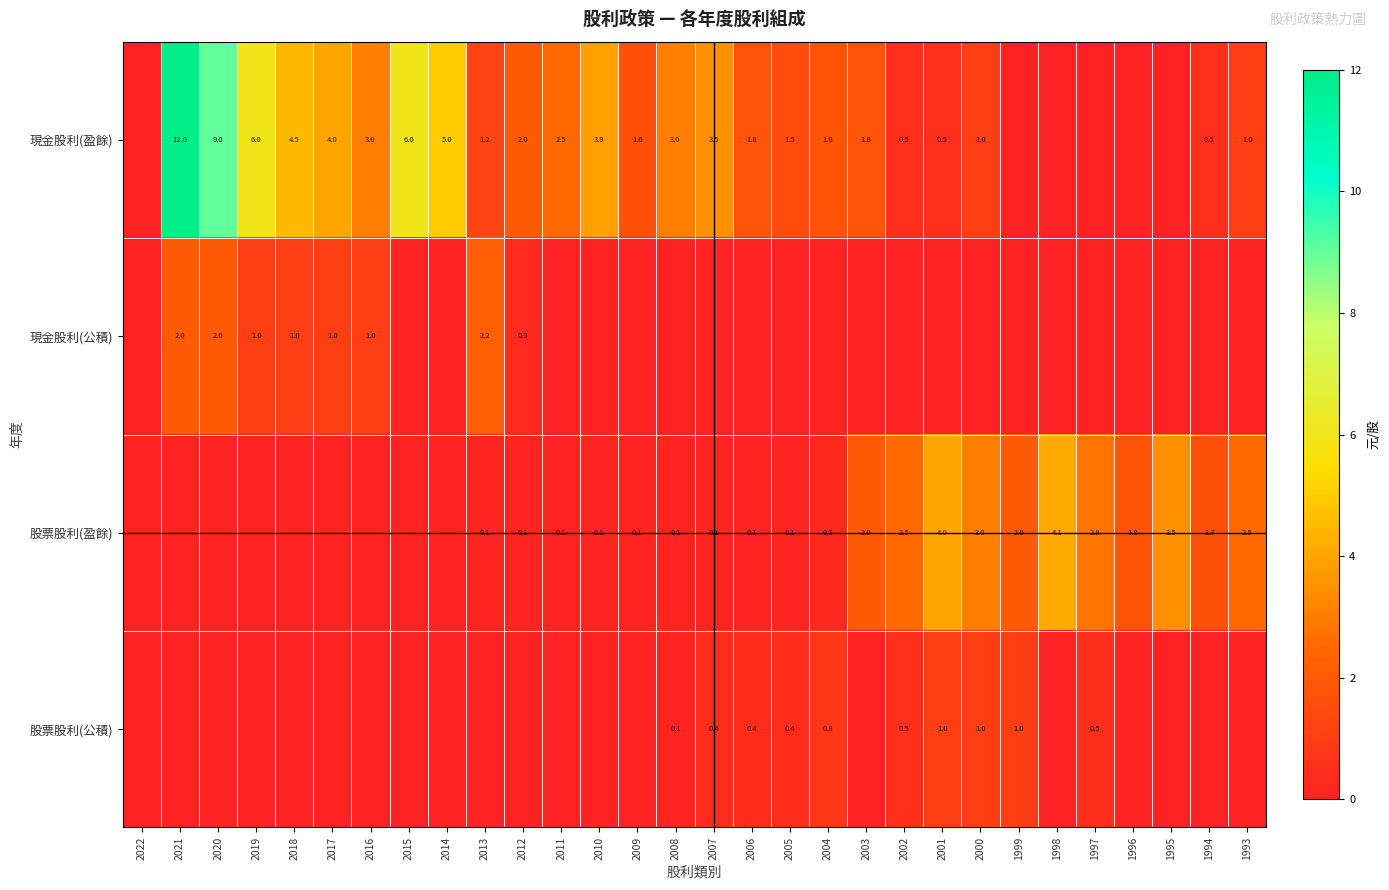

True or false: 股票股利(公積) has a value of 0.4 at 2005.

True